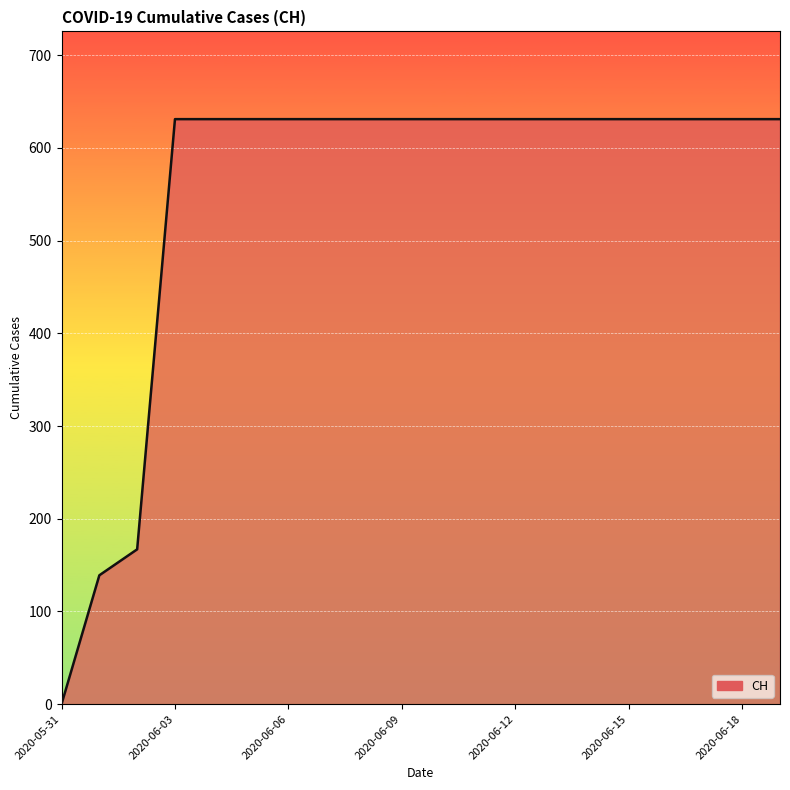

What is the difference between the maximum and minimum values?

631